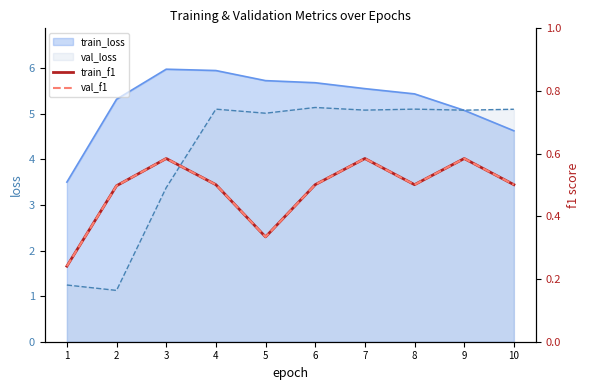

What is the approximate value of train_loss at 2?

5.3